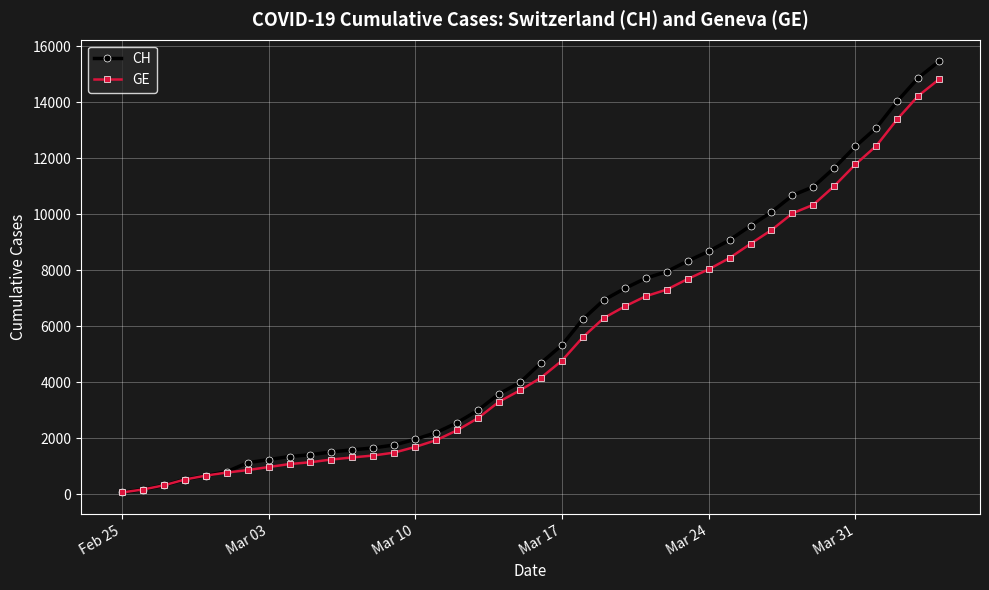

What is the average value of the CH series?

5674